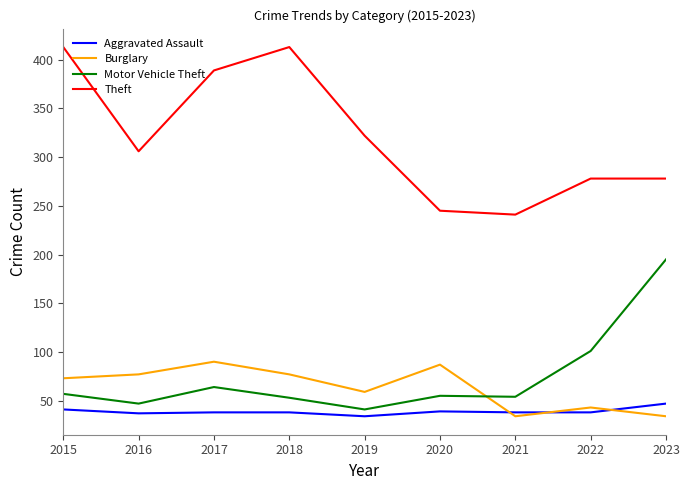

How many lines are shown in the chart?

4